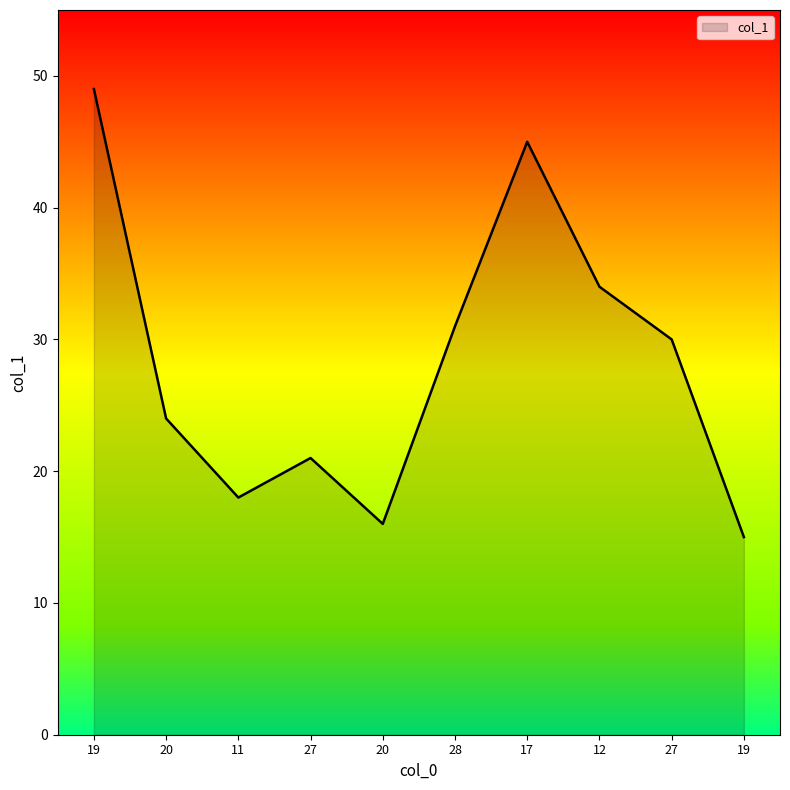

How many lines are shown in the chart?

1